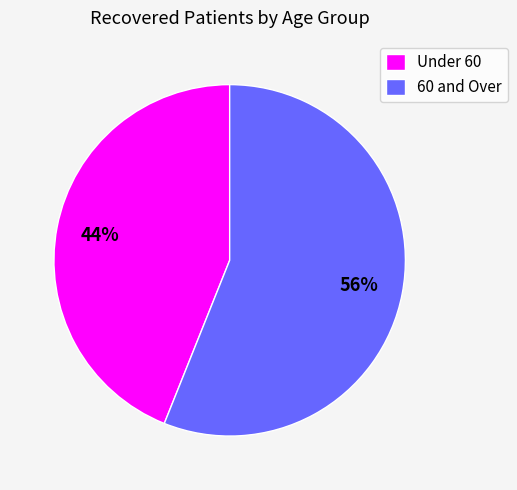

To the nearest percent, what portion does Under 60 represent?

44%